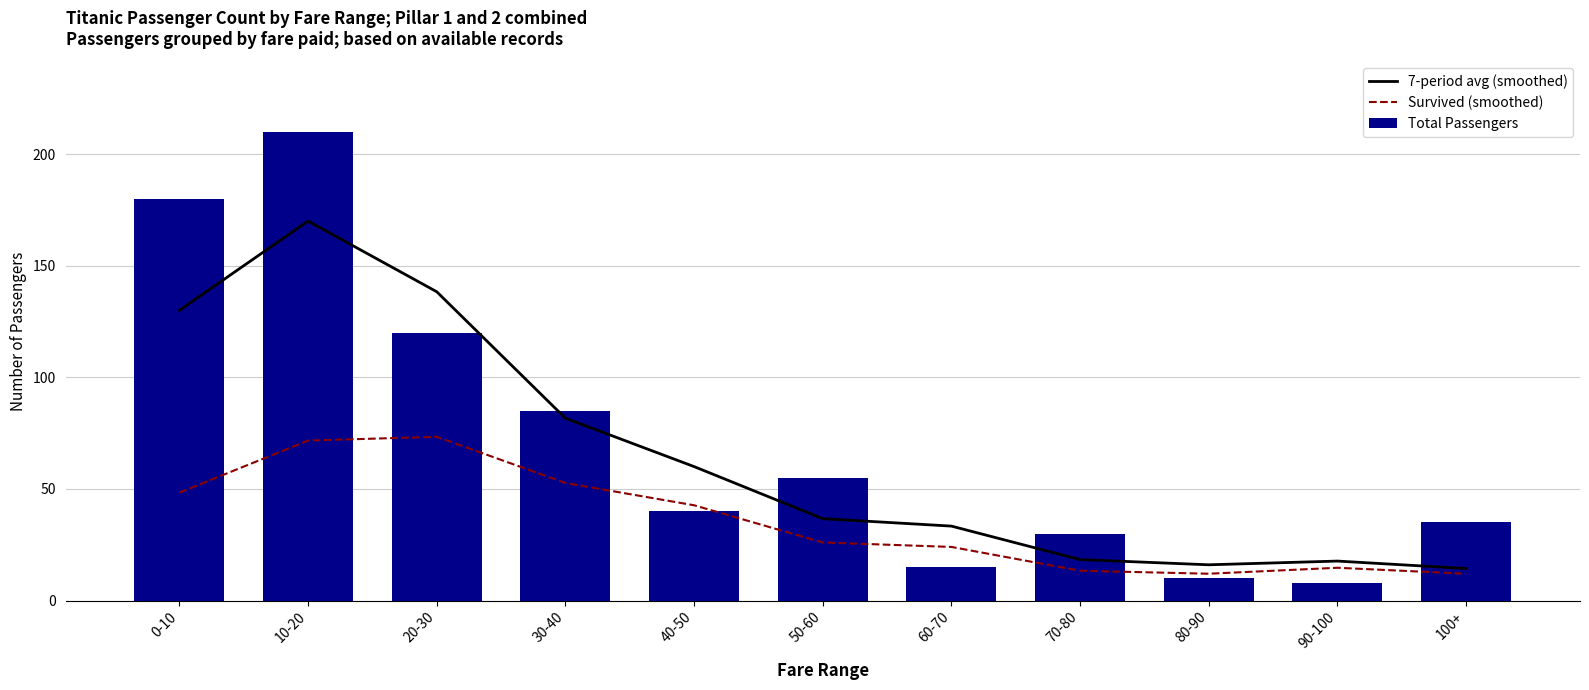

Rank the series by their maximum value, from highest to lowest.

Total Passengers, 7-period avg (smoothed), Survived (smoothed)